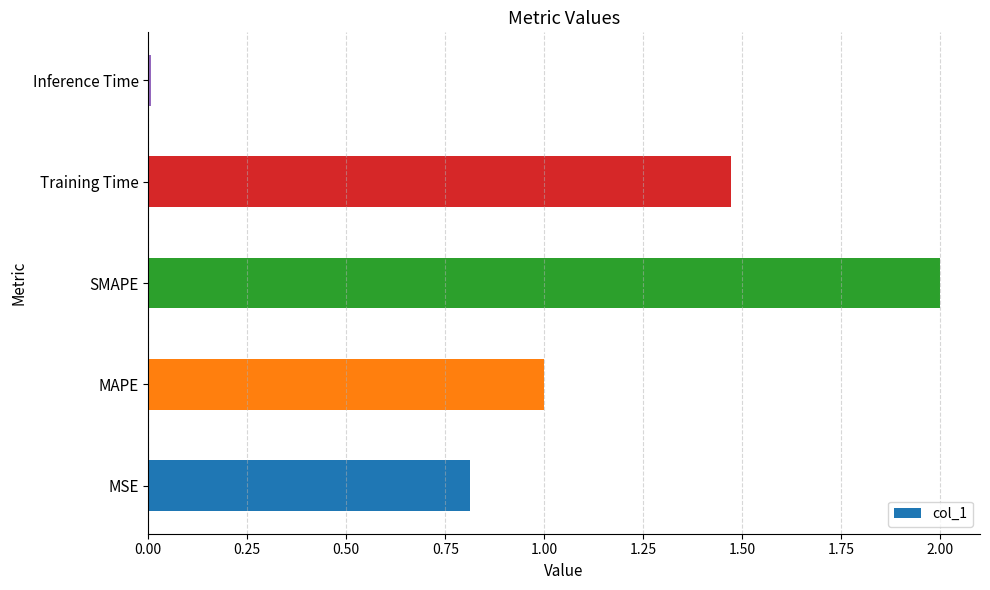

What is the sum of all values?

5.3